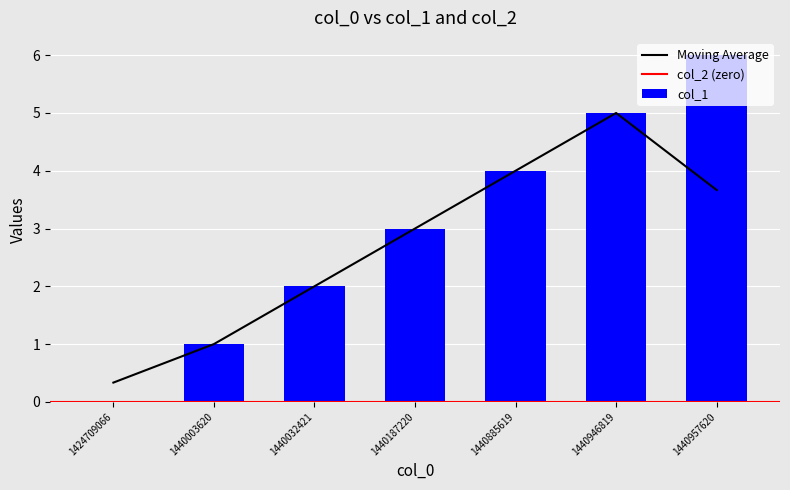

Which label corresponds to the largest value in the chart?

1440957620